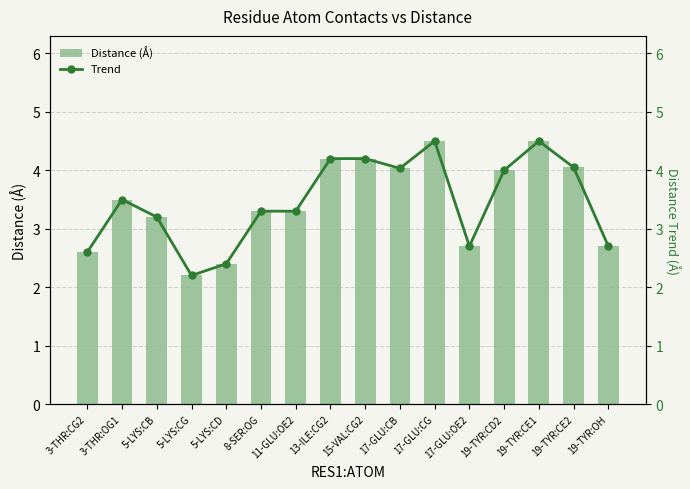

Does the chart contain any negative values?

No